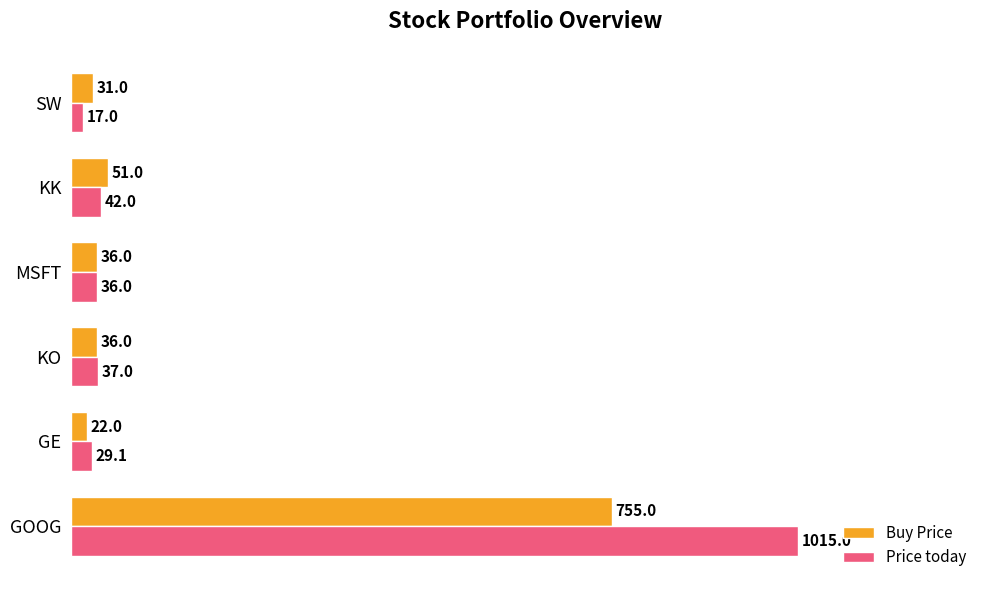

What value does the Price today series have at MSFT?

36.0